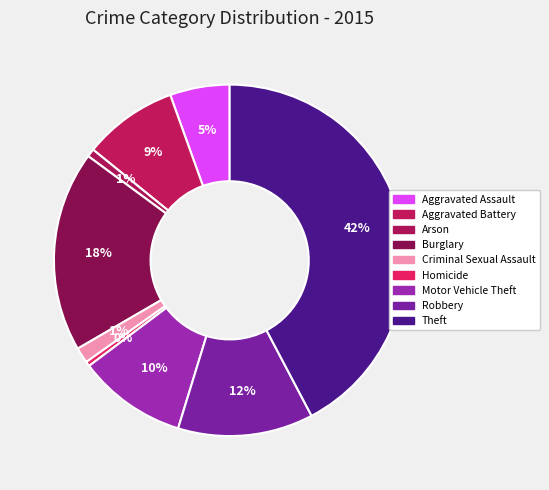

Count the number of slices in the pie.

9